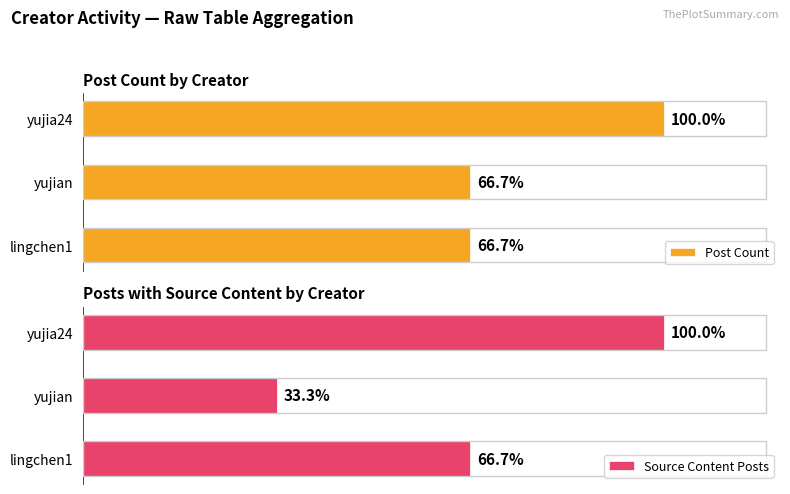

List the series in order of their overall mean, lowest first.

Source Content Posts, Post Count